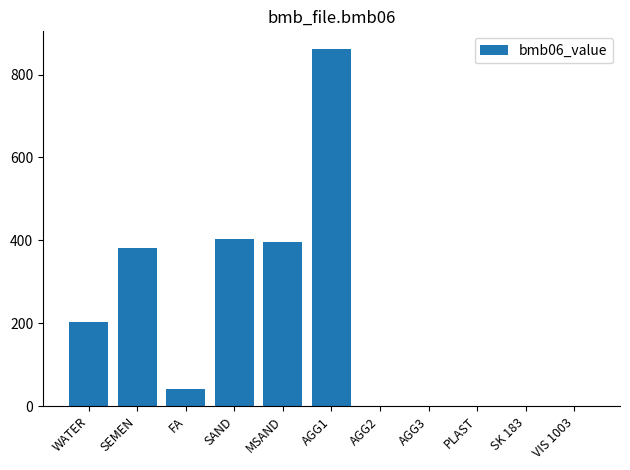

What is the sum of all values?

2289.3